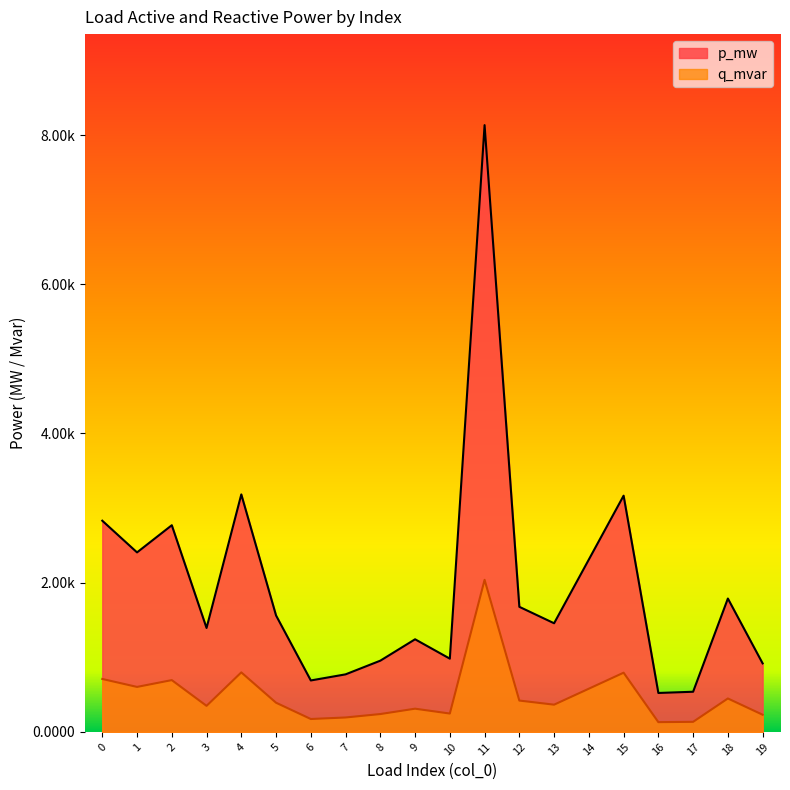

At which category is the sum across all series the highest?

11